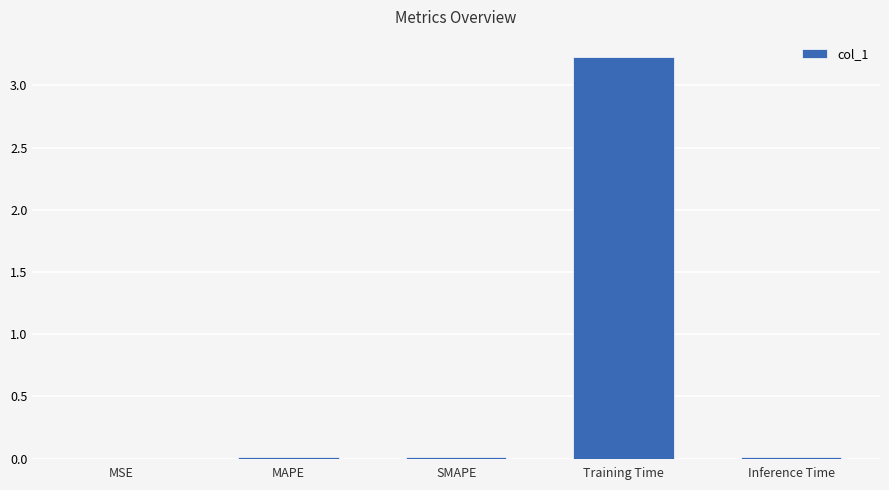

What is the difference between the values at Training Time and SMAPE?

3.2